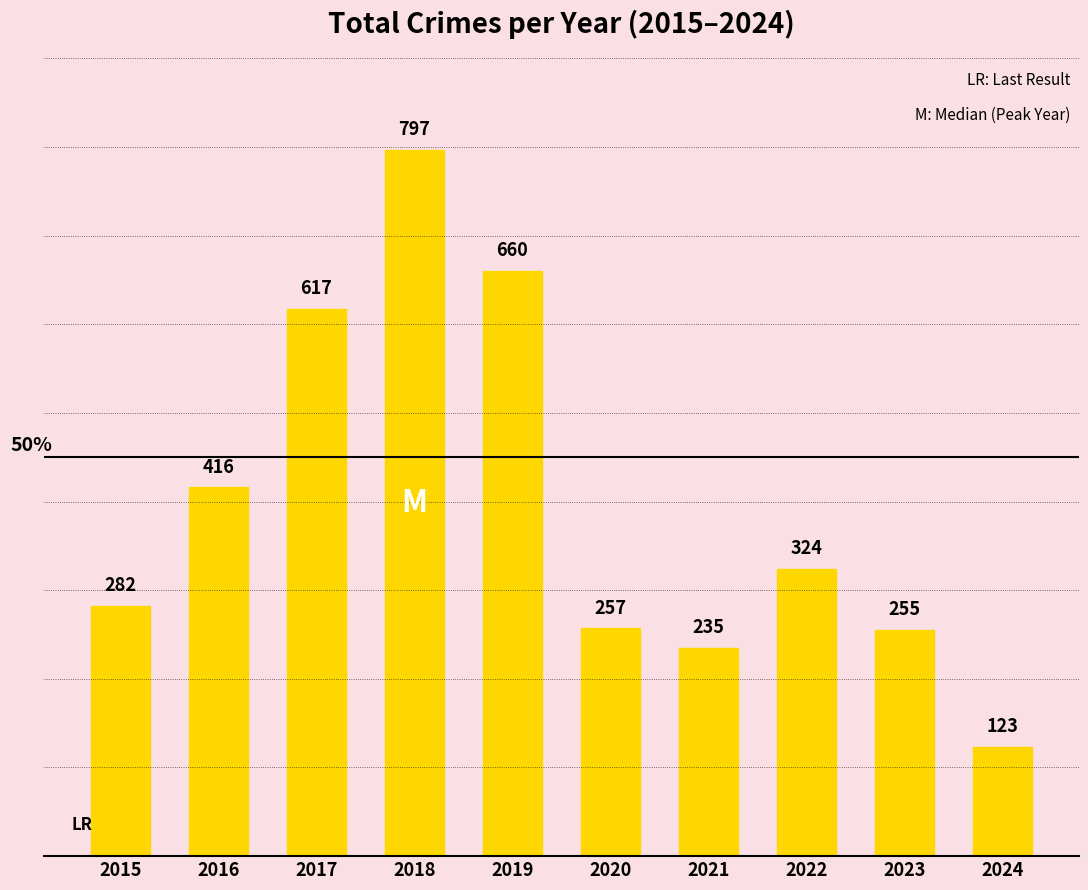

What is the difference between the values at 2018 and 2021?

562